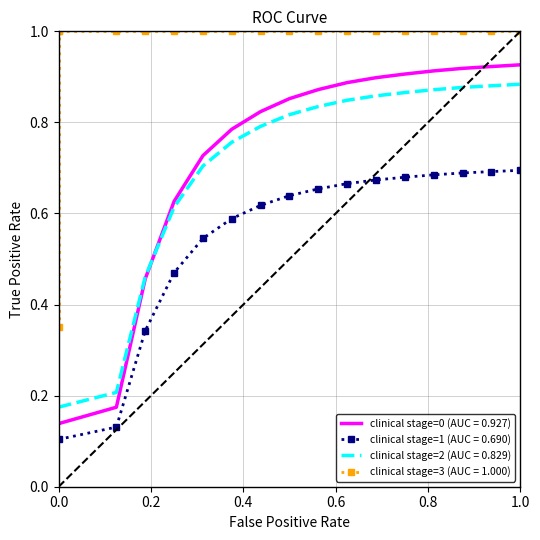

True or false: clinical stage=2 (AUC = 0.829) and clinical stage=1 (AUC = 0.690) intersect in this chart.

False